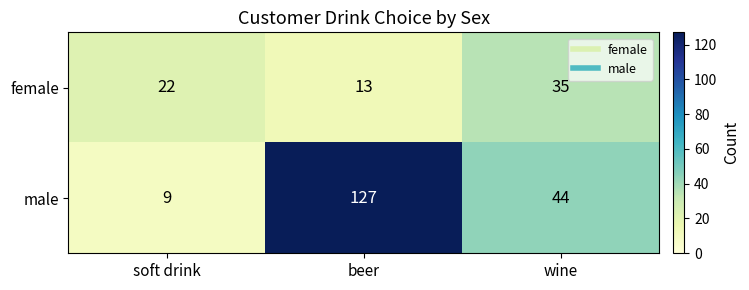

Is it true that male equals 10 at wine?

False